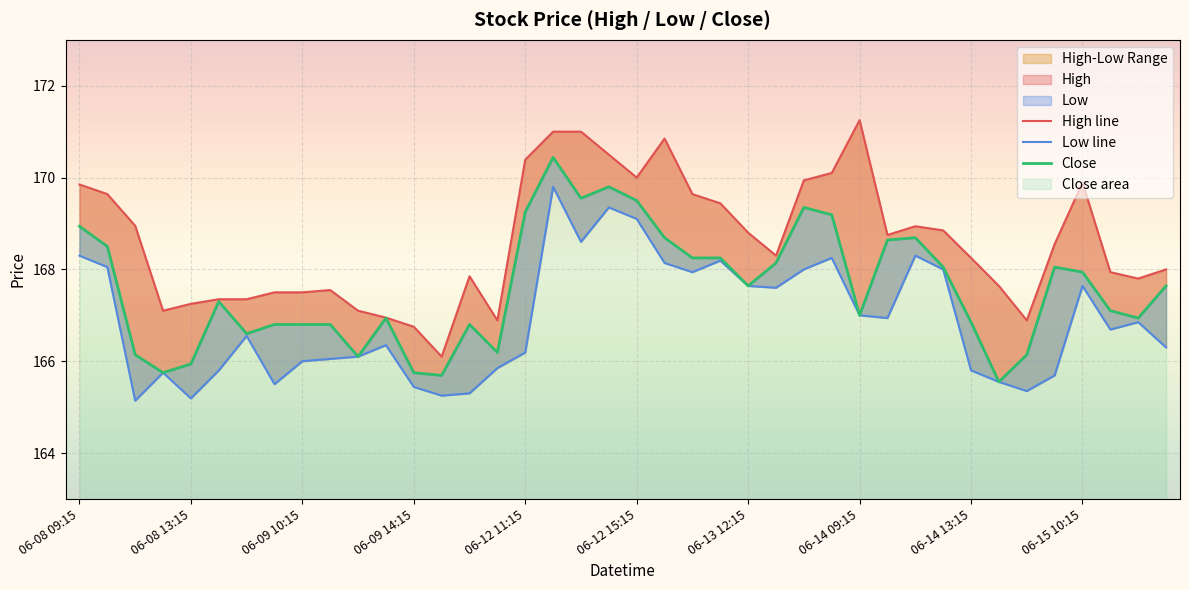

In Close, how many points are higher than both neighbors (excluding endpoints)?

8